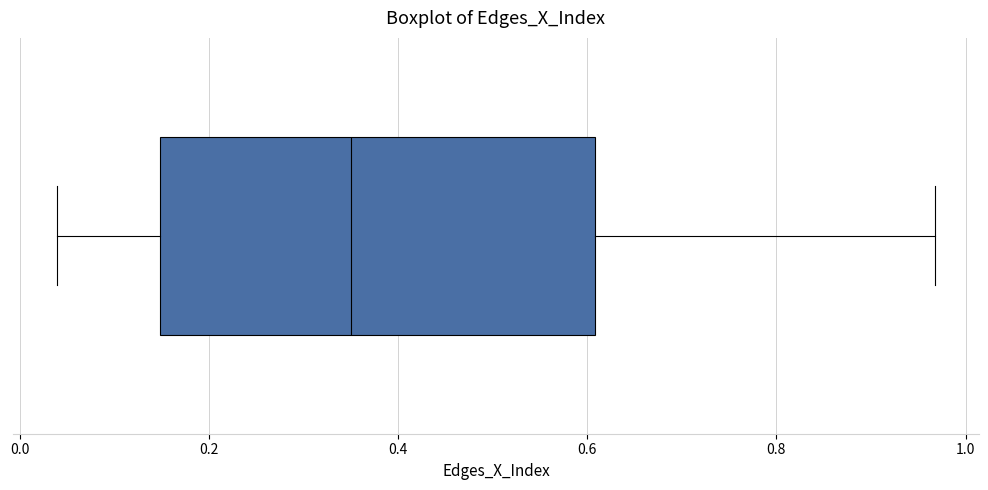

Transcribe this box plot: give where the median line is, the range the box spans, and where the two whiskers end, as read against the x-axis. The values are not printed on the chart, so give them approximately, as read against the axis.

median 0.36, box 0.14 to 0.60, whiskers 0.04 to 0.96